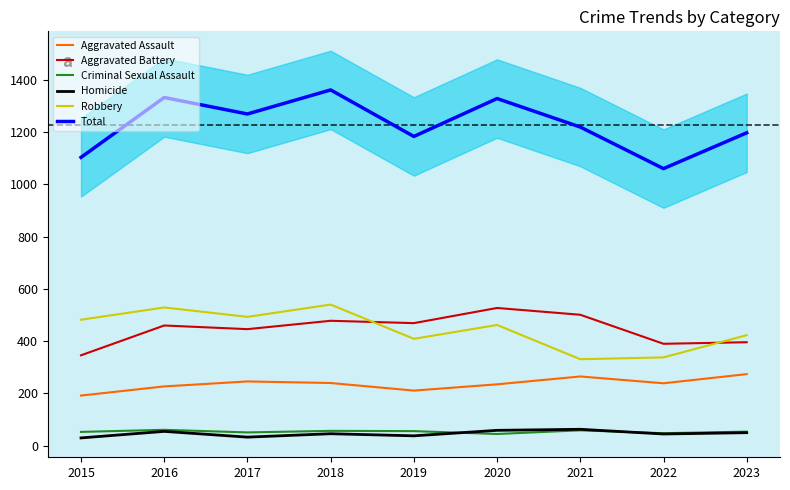

What is the smallest value displayed?

30